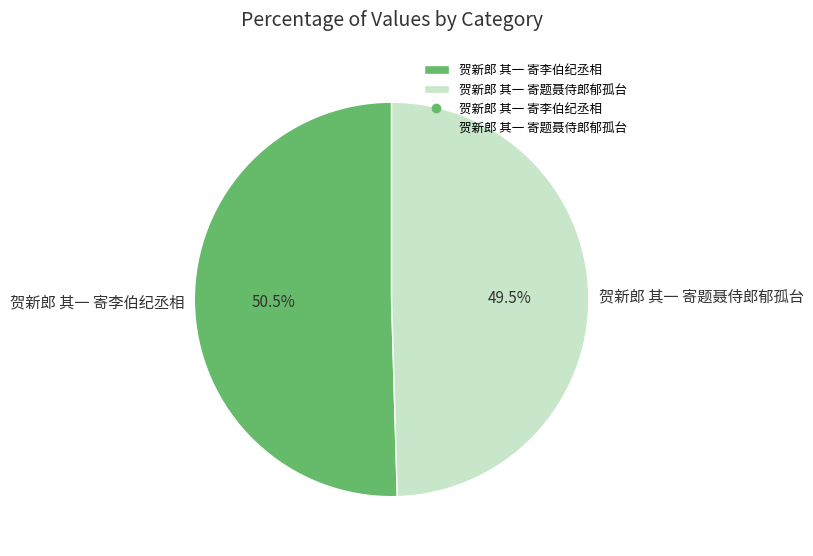

Which slice is the smallest?

贺新郎 其一 寄题聂侍郎郁孤台